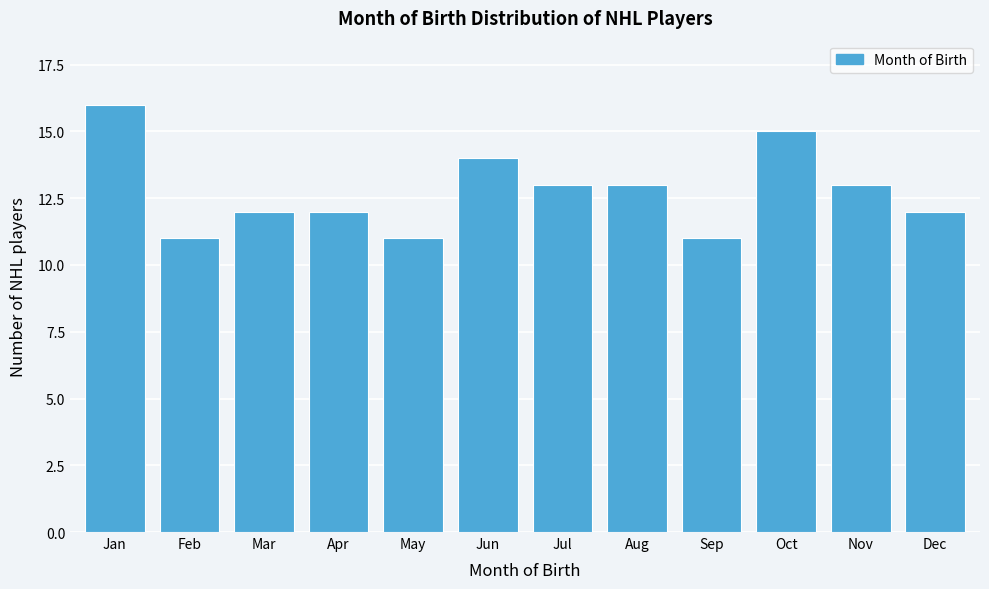

Reading left to right, extract all data points from this chart.

Jan=16	Feb=11	Mar=12	Apr=12	May=11	Jun=14	Jul=13	Aug=13	Sep=11	Oct=15	Nov=13	Dec=12